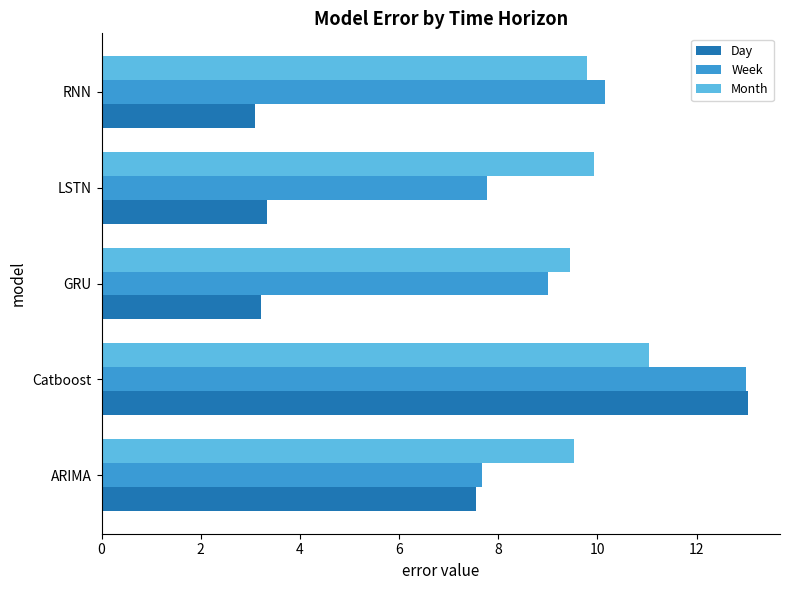

How many distinct data groups are displayed?

3